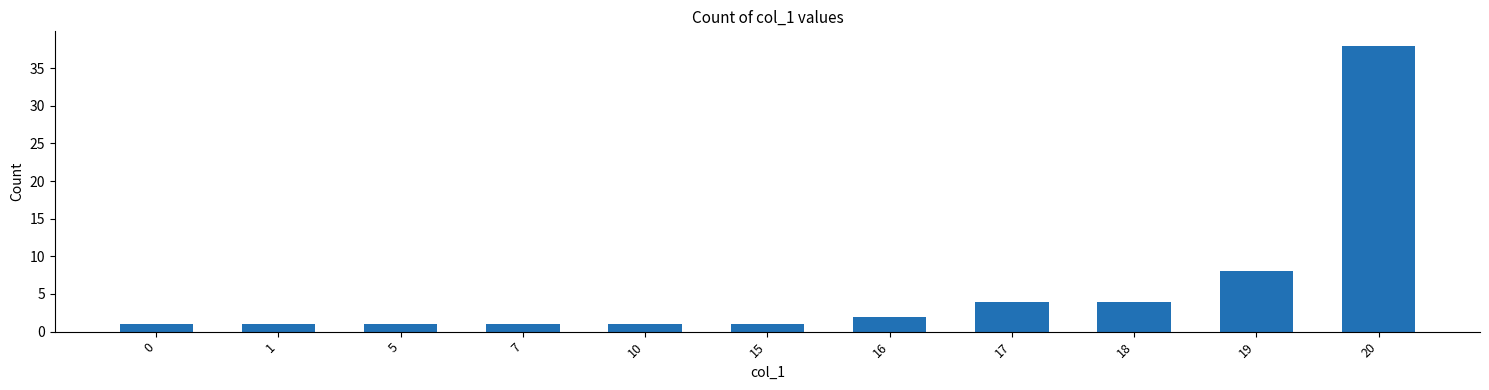

The chart shows a value of 4 at 18. True or false?

True